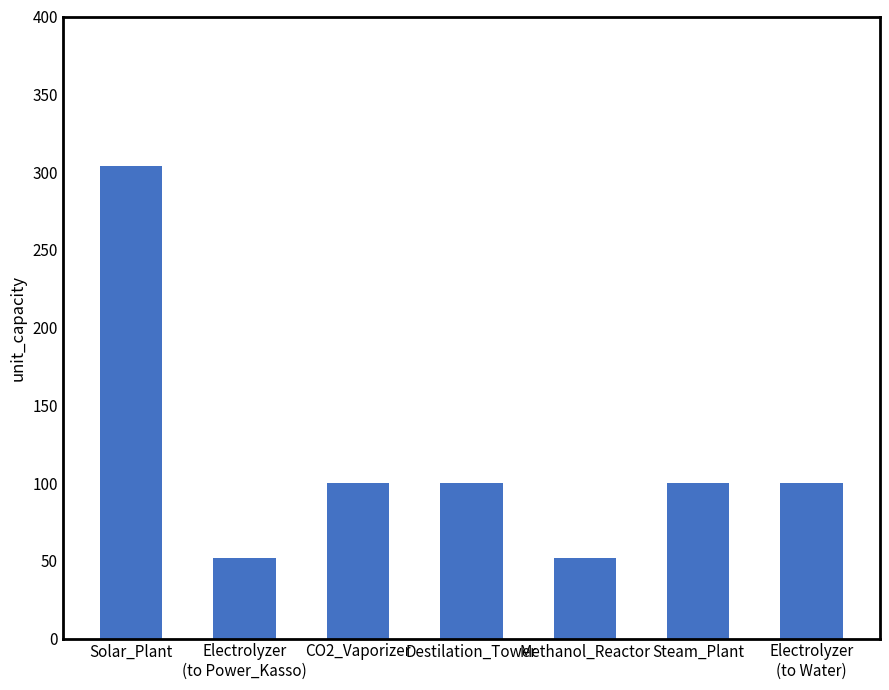

Approximately how many times larger is the value at Destilation_Tower compared to Solar_Plant?

0.3